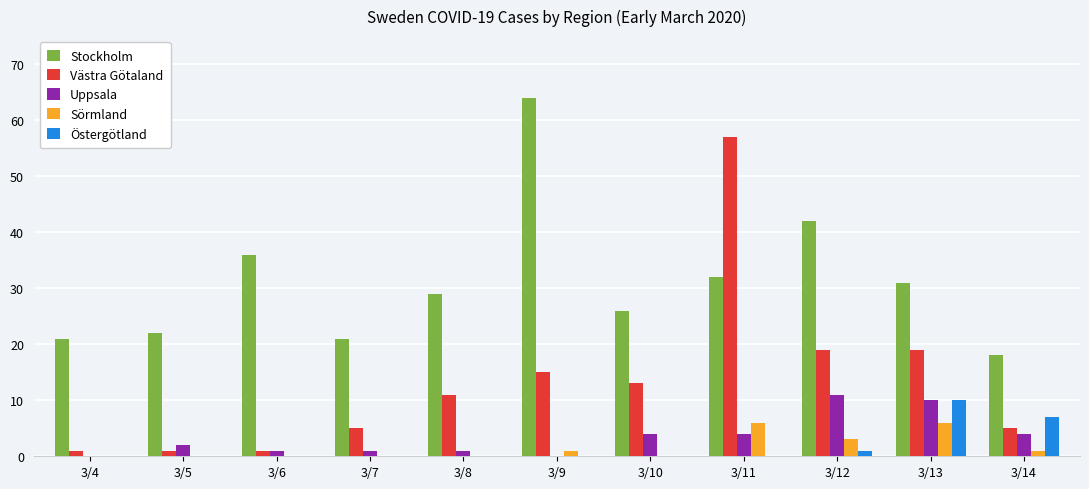

Which series has the largest total across all categories?

Stockholm